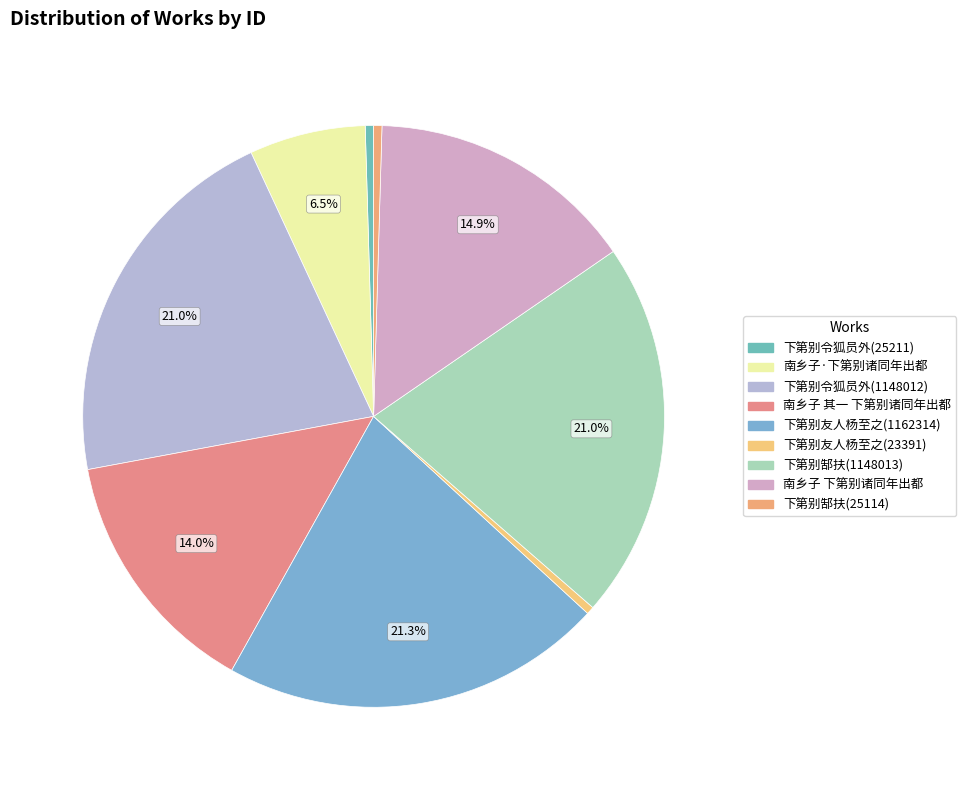

What portion of the pie excludes 南乡子 下第别诸同年出都?

85.1%